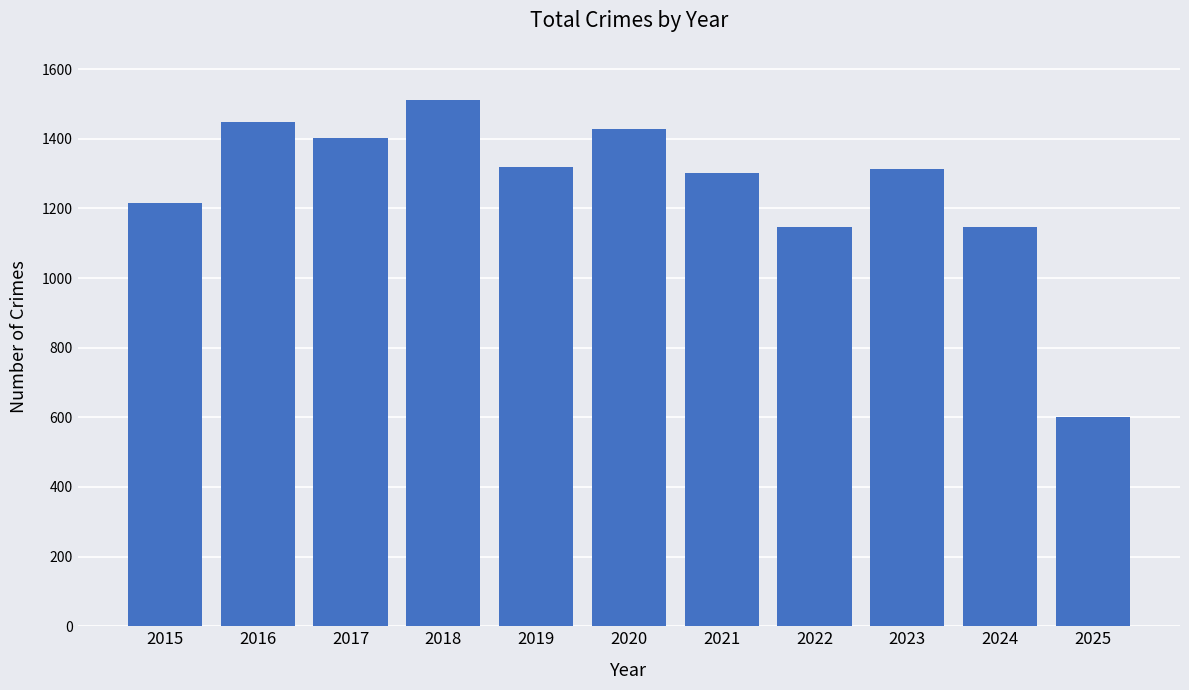

True or false: the data shows 1302 at 2021.

True